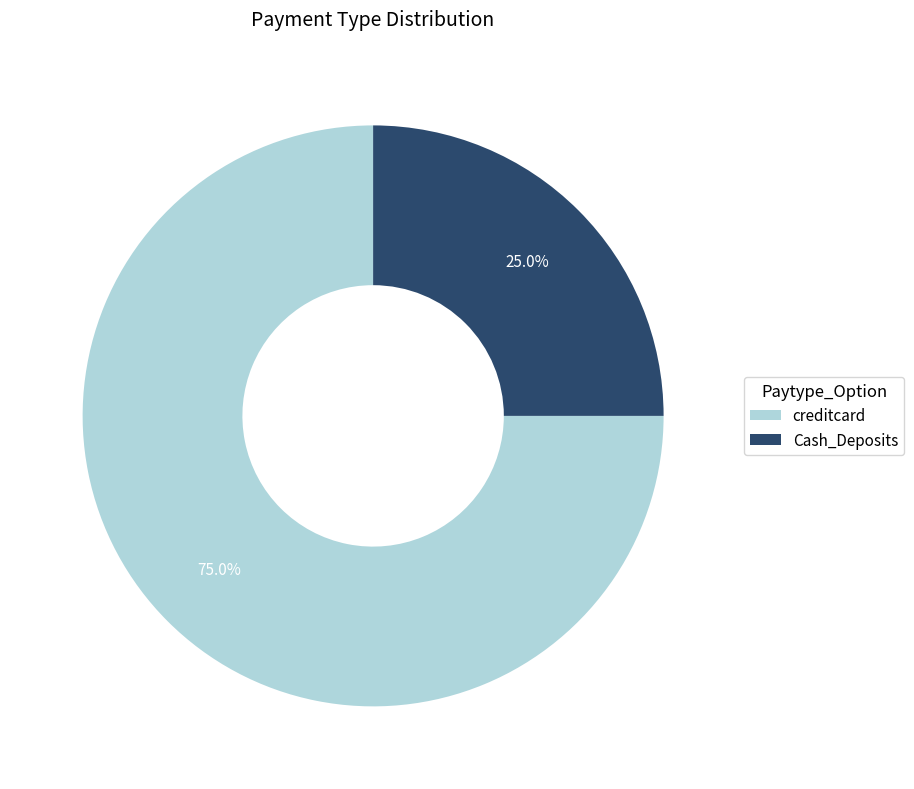

Approximately how many times larger is the value at Cash_Deposits compared to creditcard?

0.3